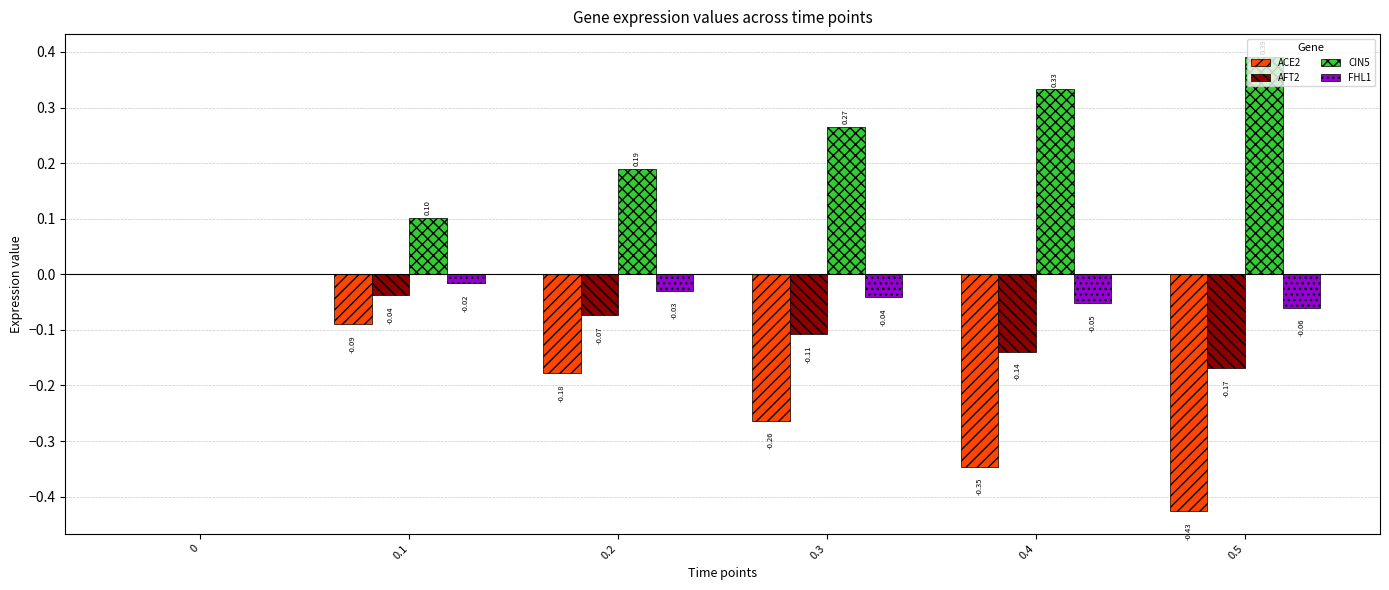

Which series has the largest total across all categories?

CIN5